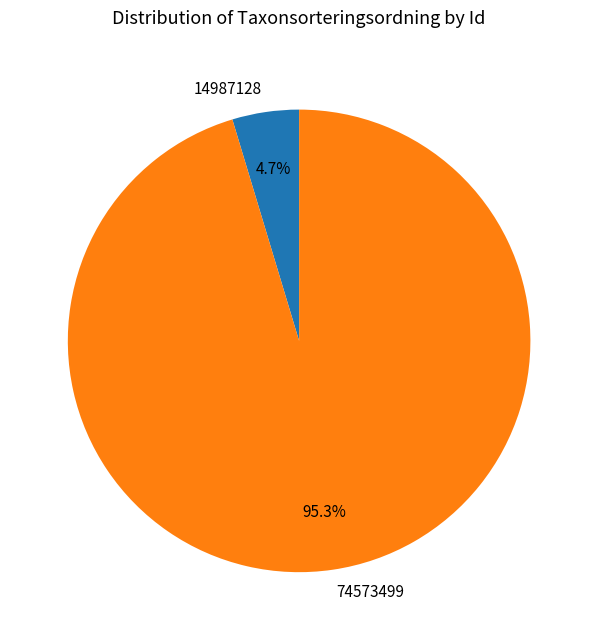

To the nearest percent, what is the difference between the largest and smallest slice percentages?

91%